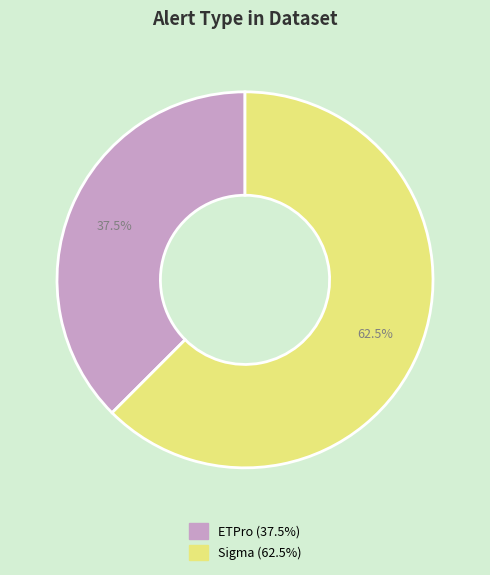

Is it true that ETPro is 44% of the pie?

False